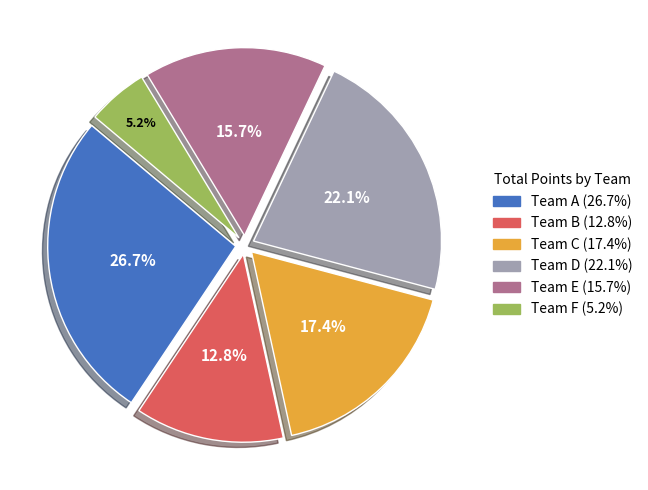

Does any single category account for the majority?

No